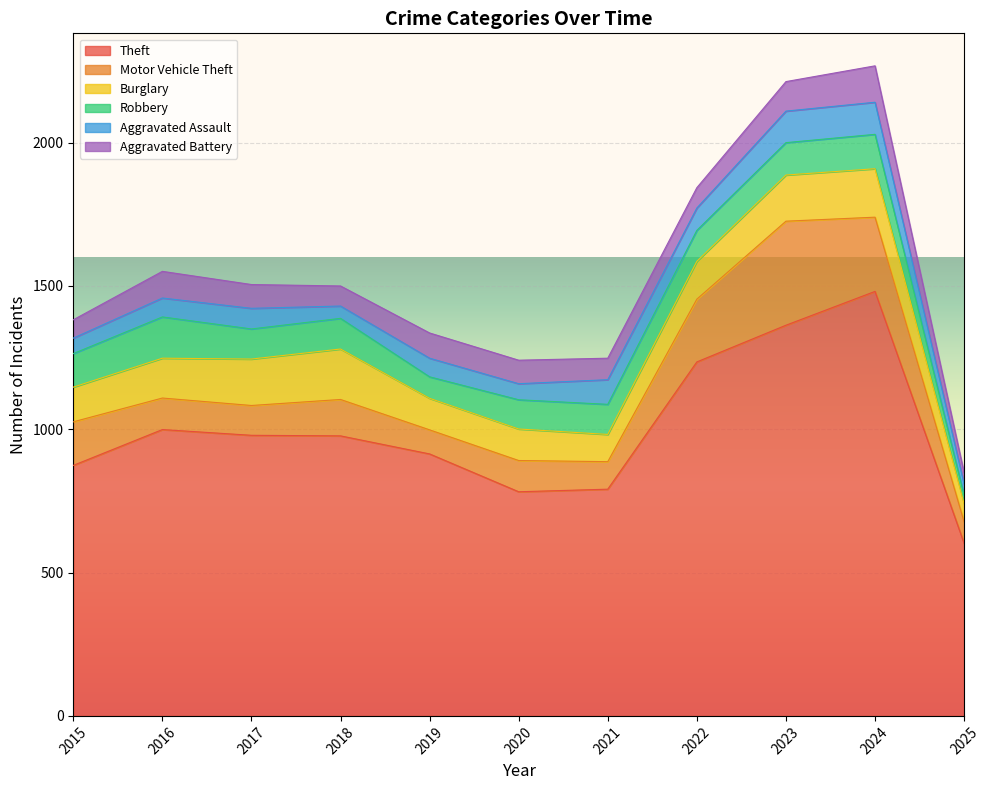

Where is Robbery nearest to the value 86?

2019